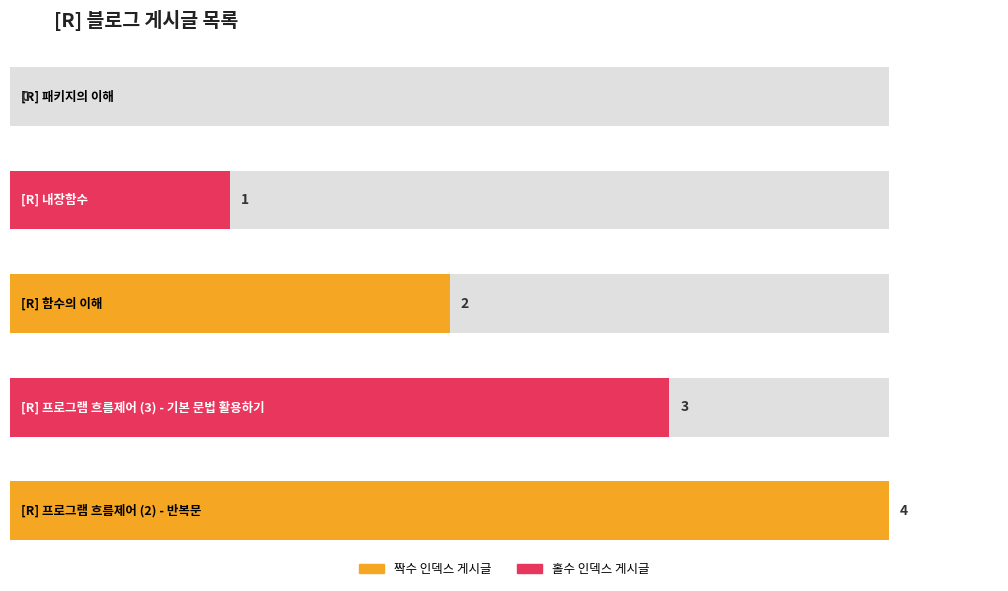

What is the difference between the values at [R] 패키지의 이해 and [R] 프로그램 흐름제어 (2) - 반복문?

4